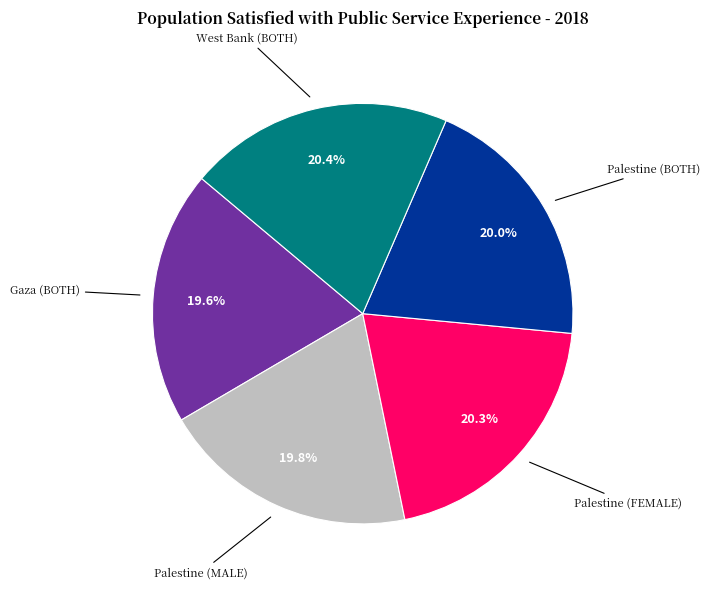

Approximately how many times larger is the value at Palestine (BOTH) compared to Palestine (FEMALE)?

1.0